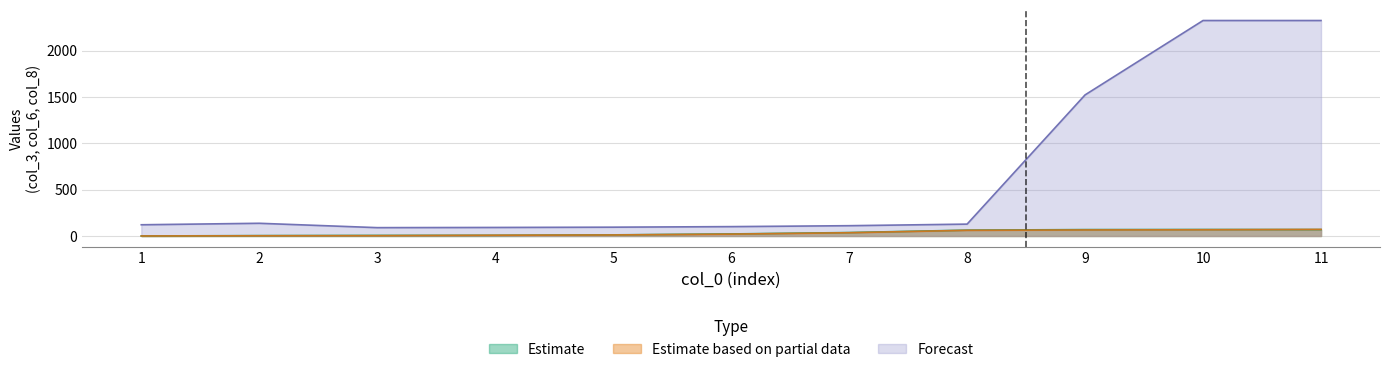

The value of col_8 at 11 is 95. True or false?

False